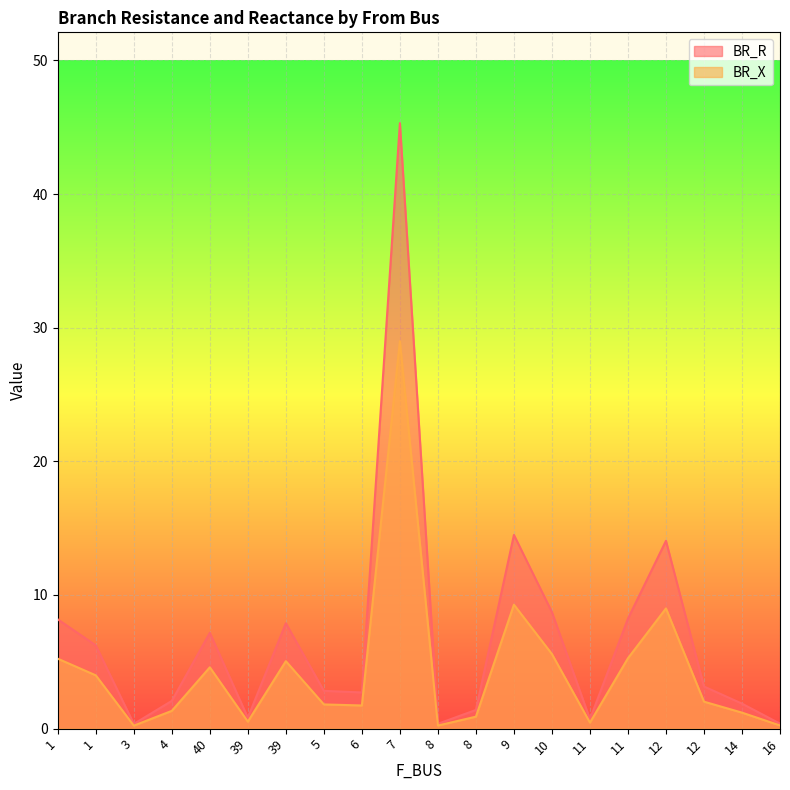

Where does the BR_X series first go above 2?

1